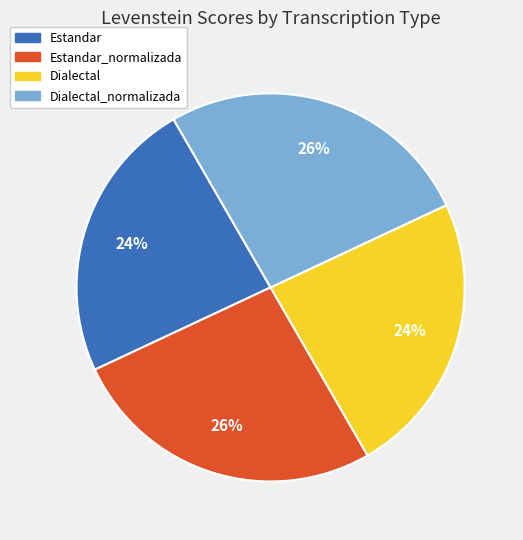

To the nearest percent, what is the average slice percentage?

25%